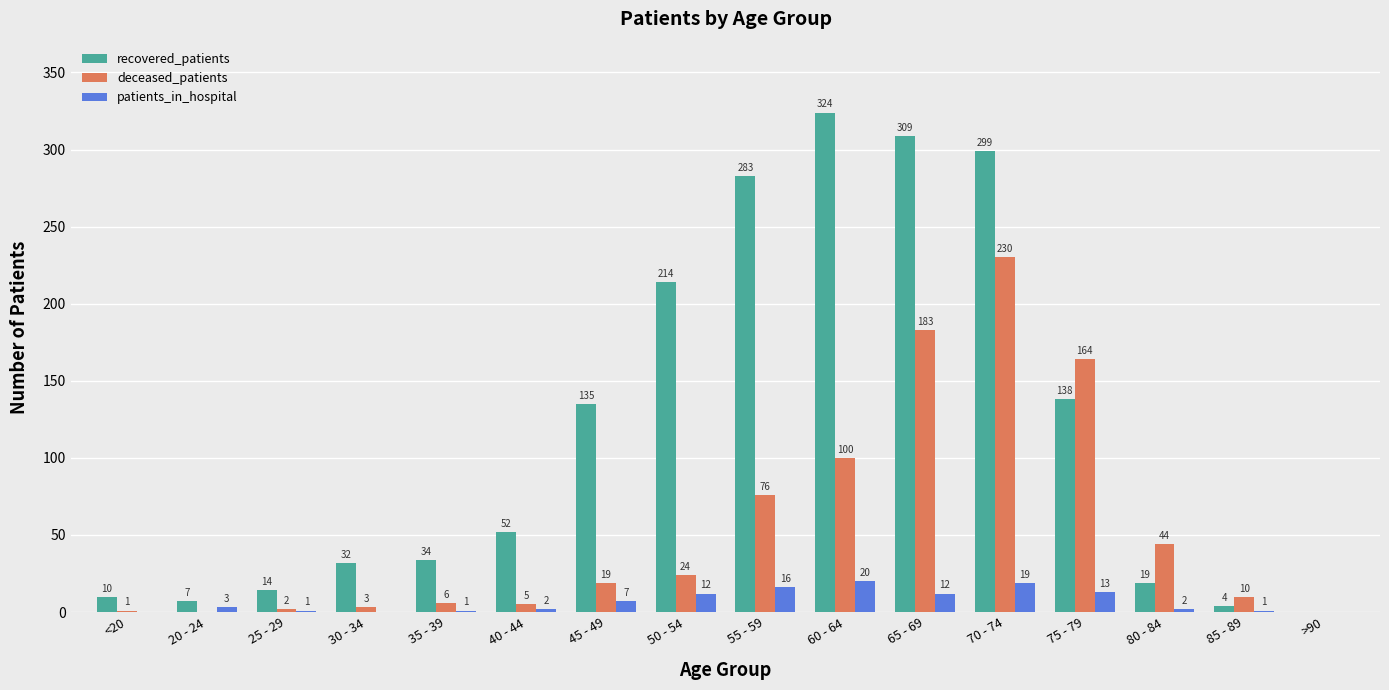

Where is deceased_patients nearest to the value 115?

60 - 64